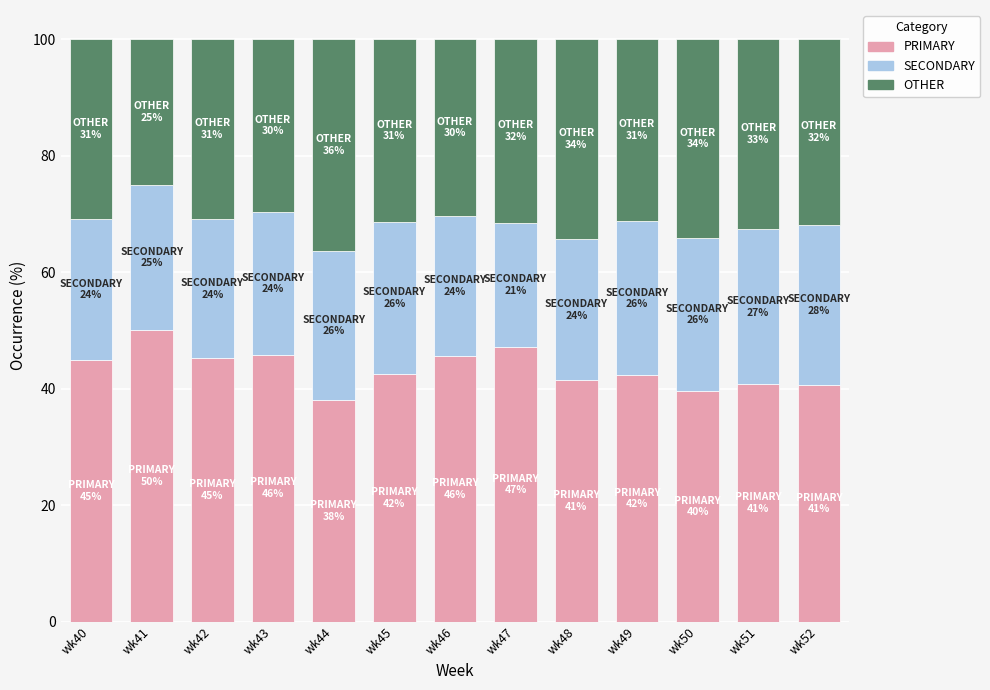

True or false: PRIMARY has a value of 42.5 at wk45.

True